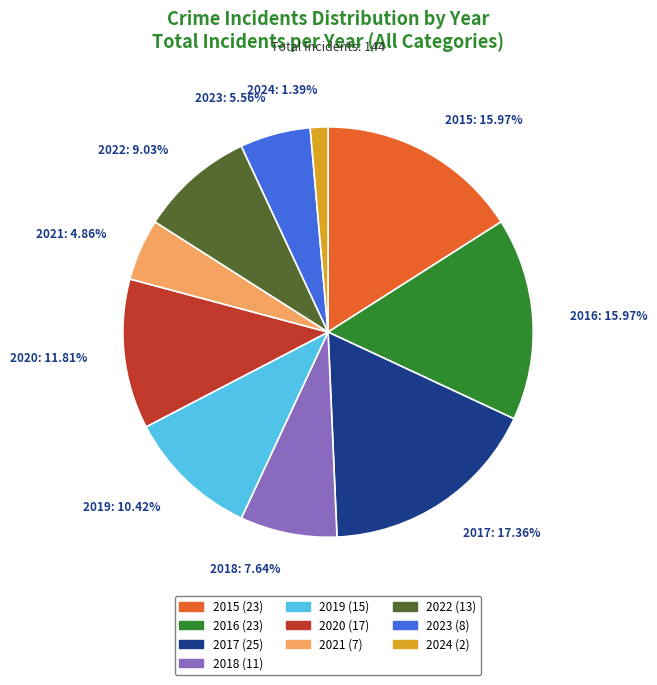

Combined, do 2023 and 2016 account for over 50%?

No